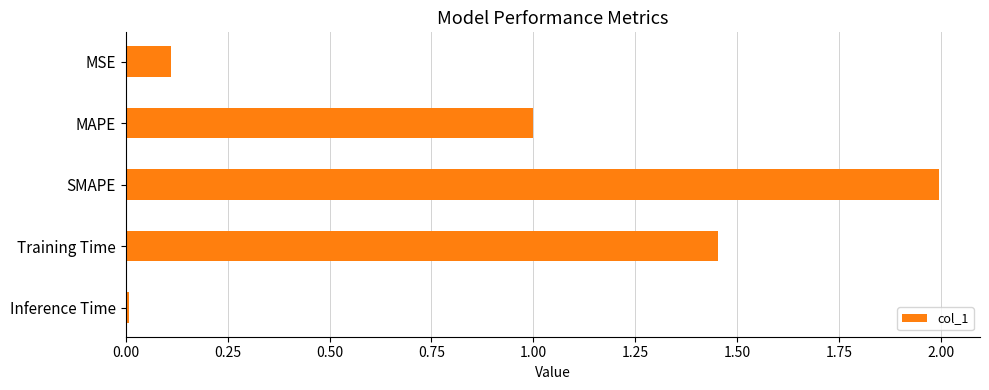

How many bars are there in total?

5